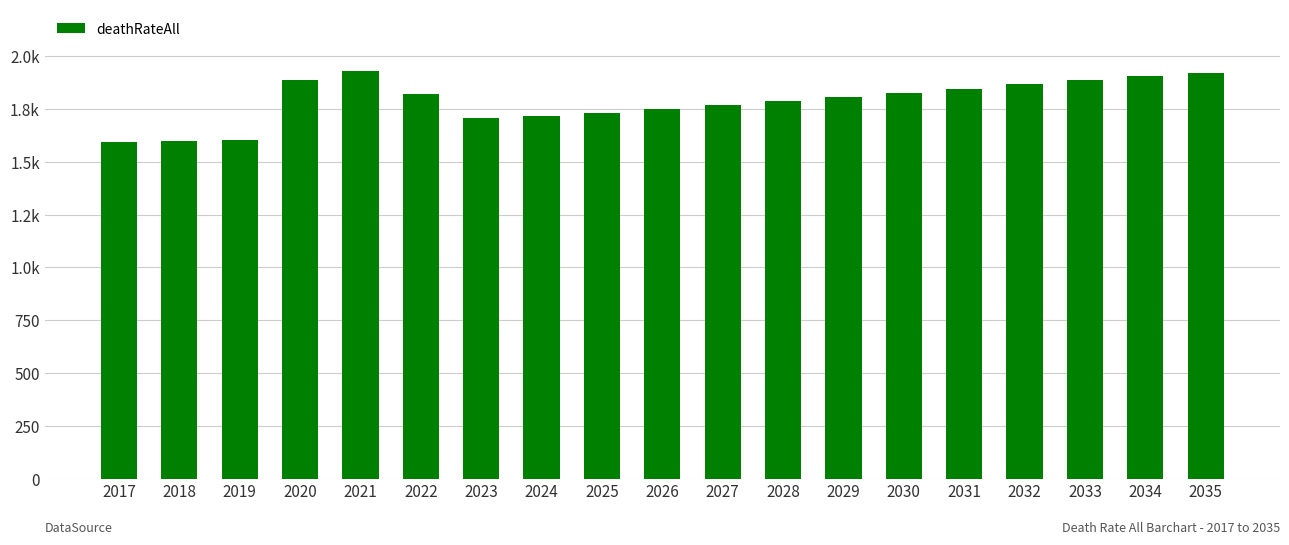

Does the chart contain any negative values?

No